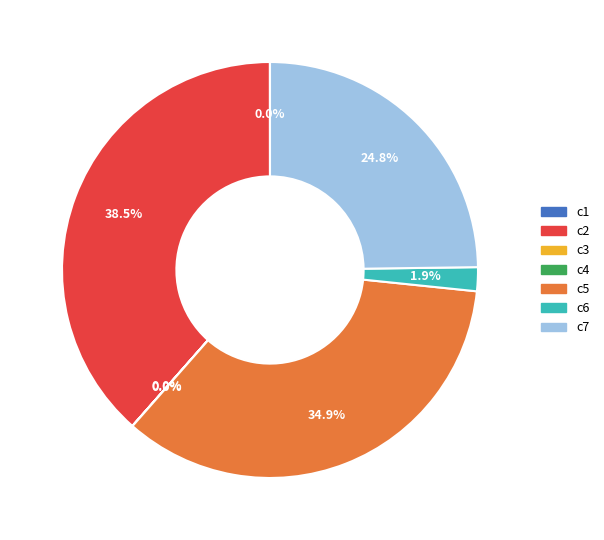

Which category has the biggest portion of the pie?

c2